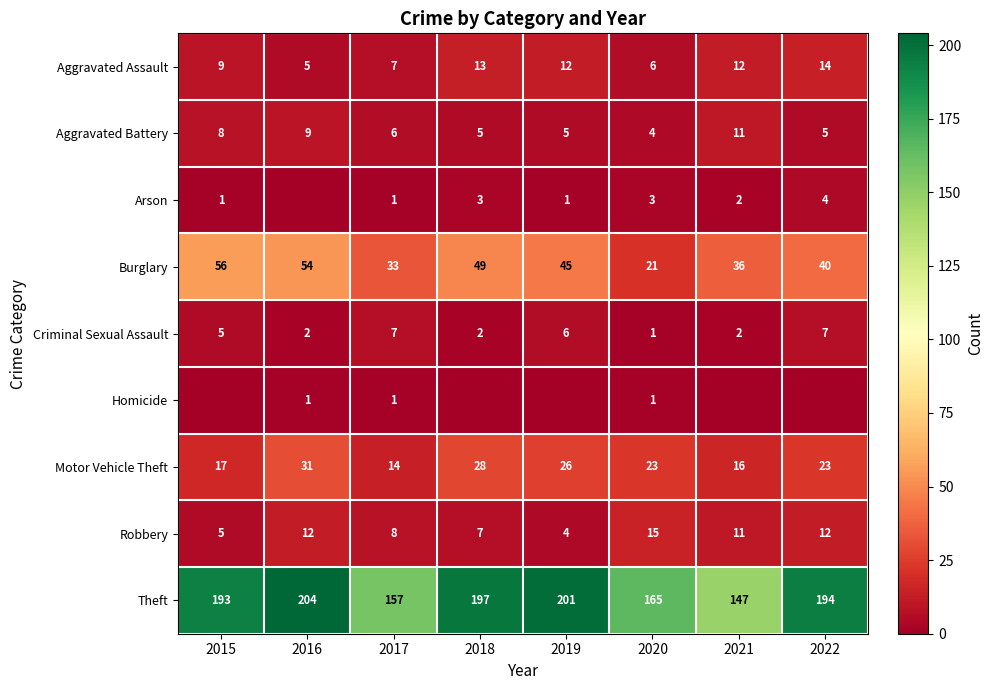

Which label corresponds to the largest value in the chart?

2016